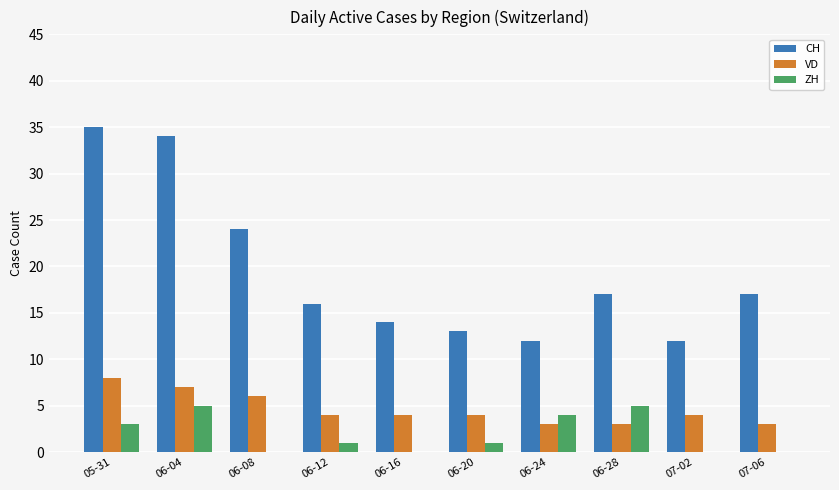

At which label does CH first exceed 17?

05-31